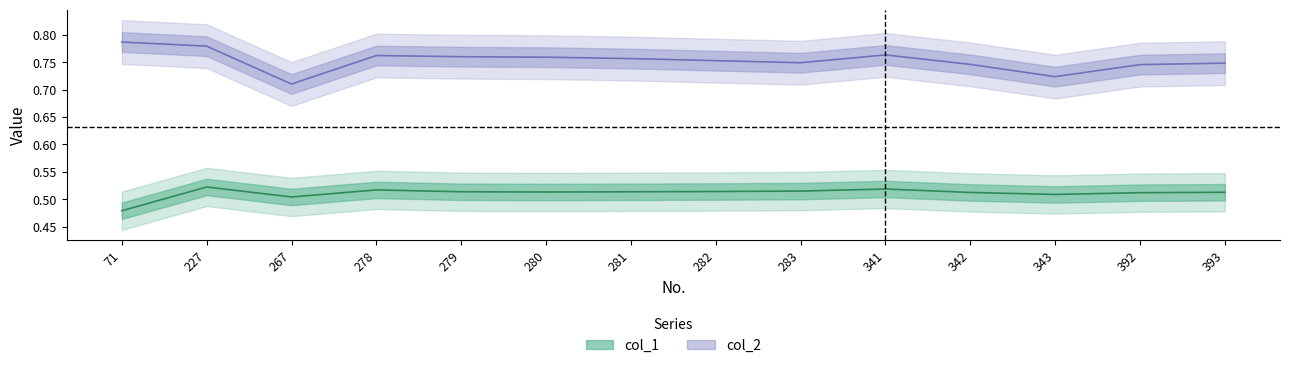

What is the highest value of the col_1 series?

0.5